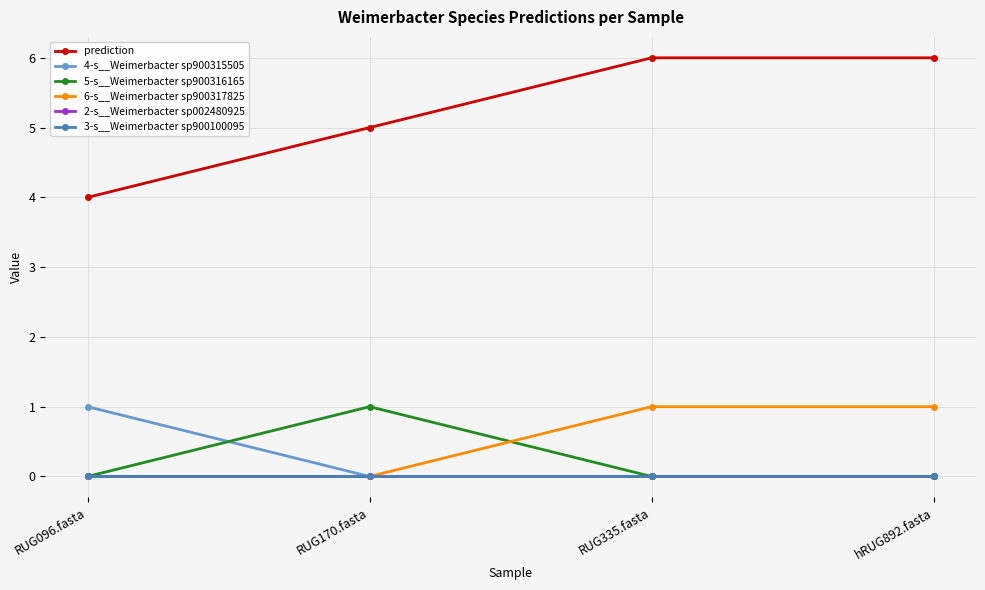

Which series has the largest range (max minus min)?

prediction